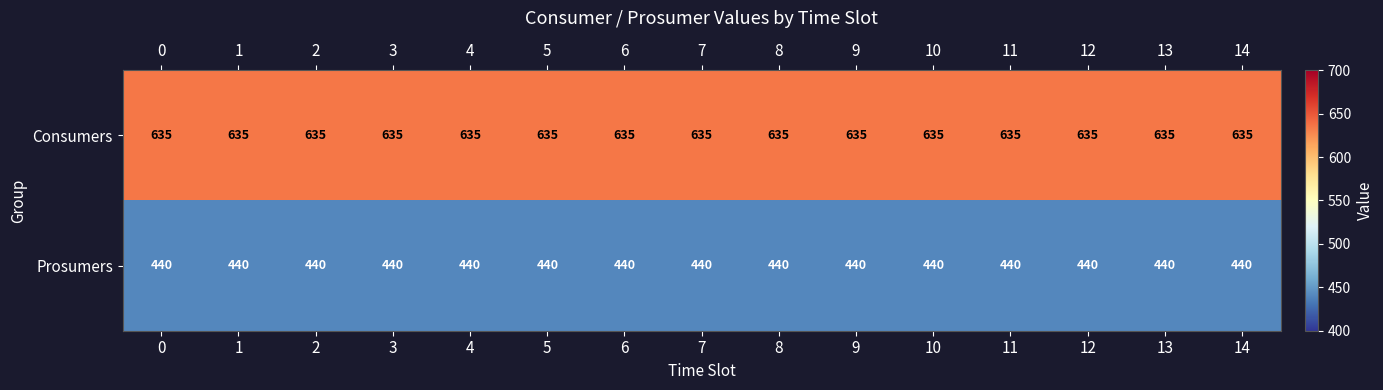

Read the Consumers value at 12.

635